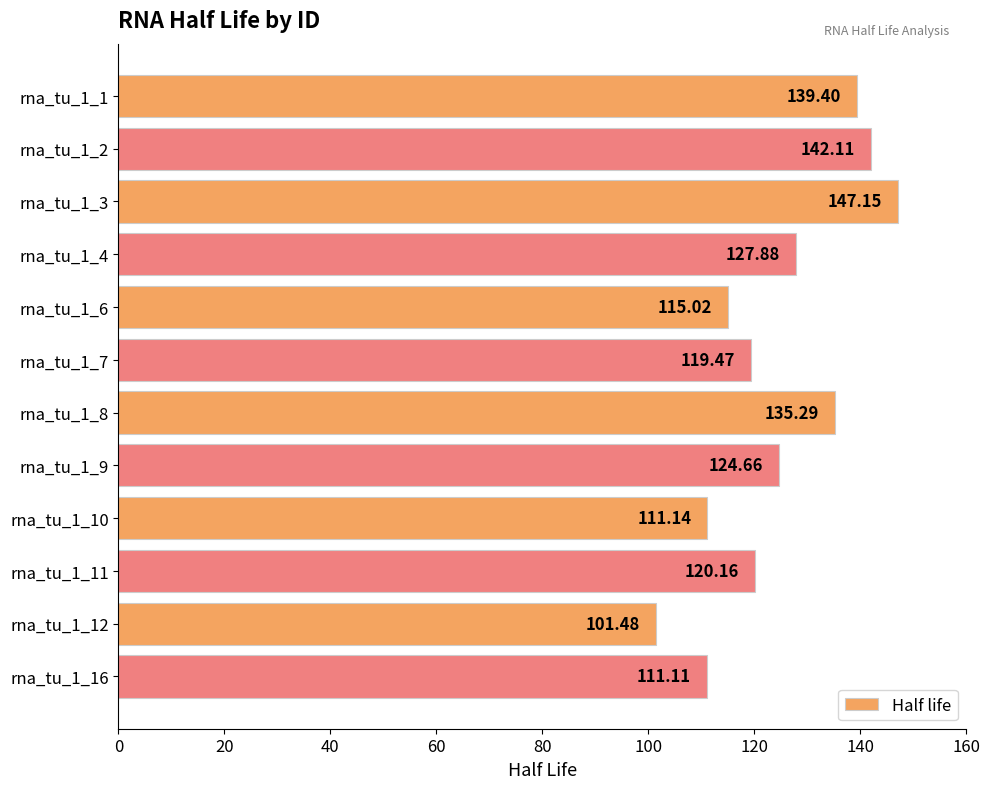

List the labels in order of value, smallest first.

rna_tu_1_12, rna_tu_1_16, rna_tu_1_10, rna_tu_1_6, rna_tu_1_7, rna_tu_1_11, rna_tu_1_9, rna_tu_1_4, rna_tu_1_8, rna_tu_1_1, rna_tu_1_2, rna_tu_1_3